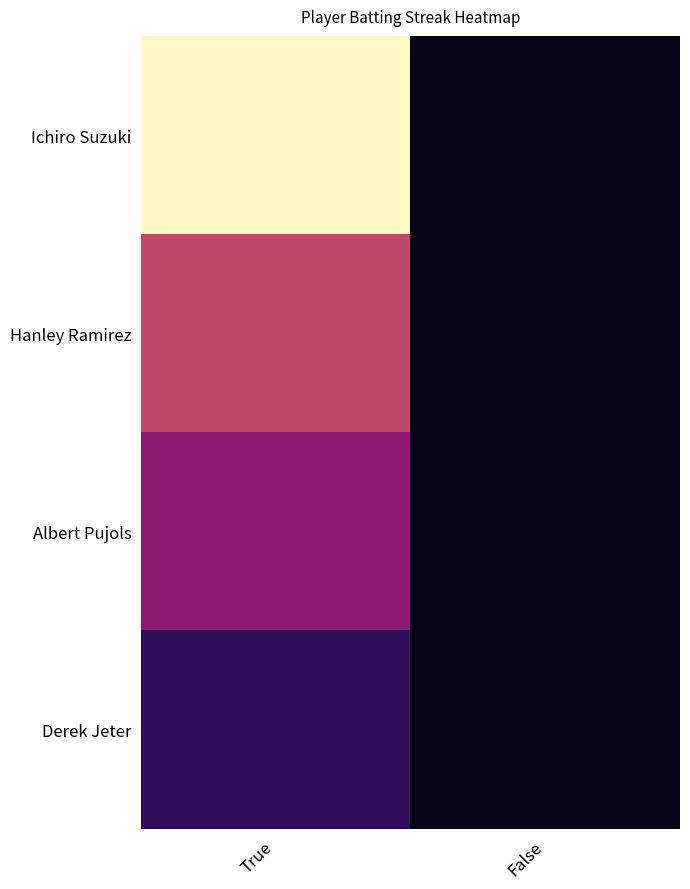

Reading left to right, extract all data points from this chart.

Ichiro Suzuki: True=8	False=0
Hanley Ramirez: True=5	False=0
Albert Pujols: True=4	False=0
Derek Jeter: True=2	False=0